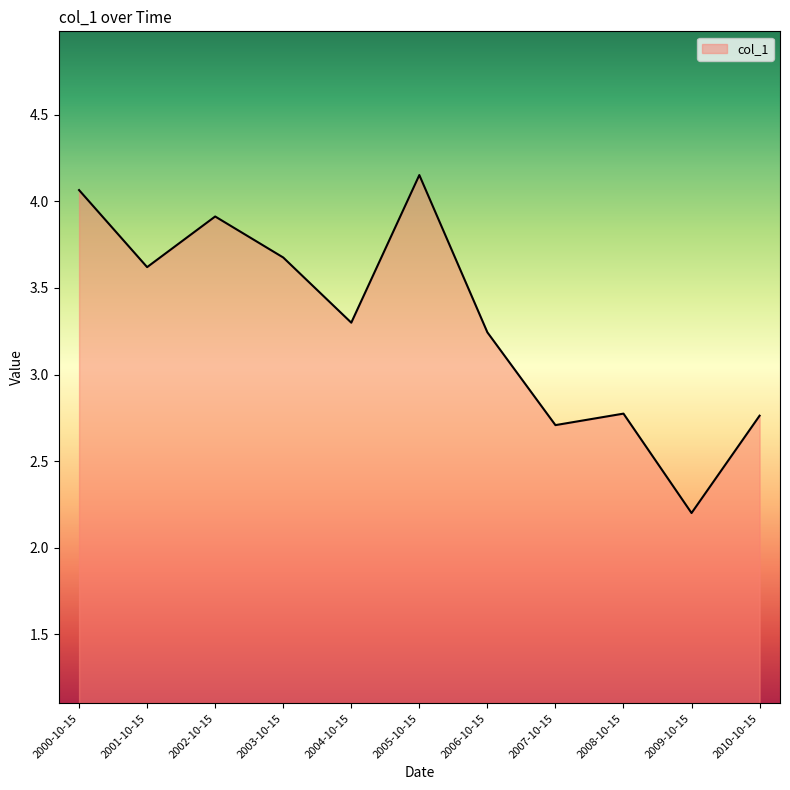

Count the number of values greater than 3.

7